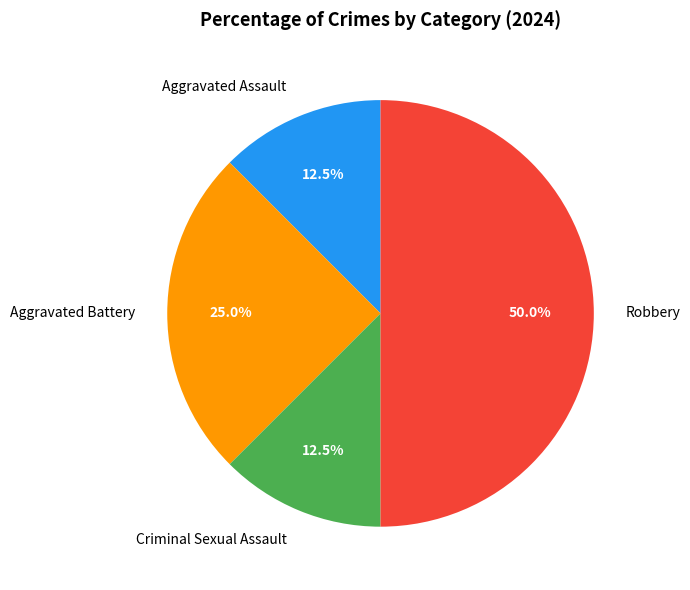

Which slice is the largest?

Robbery